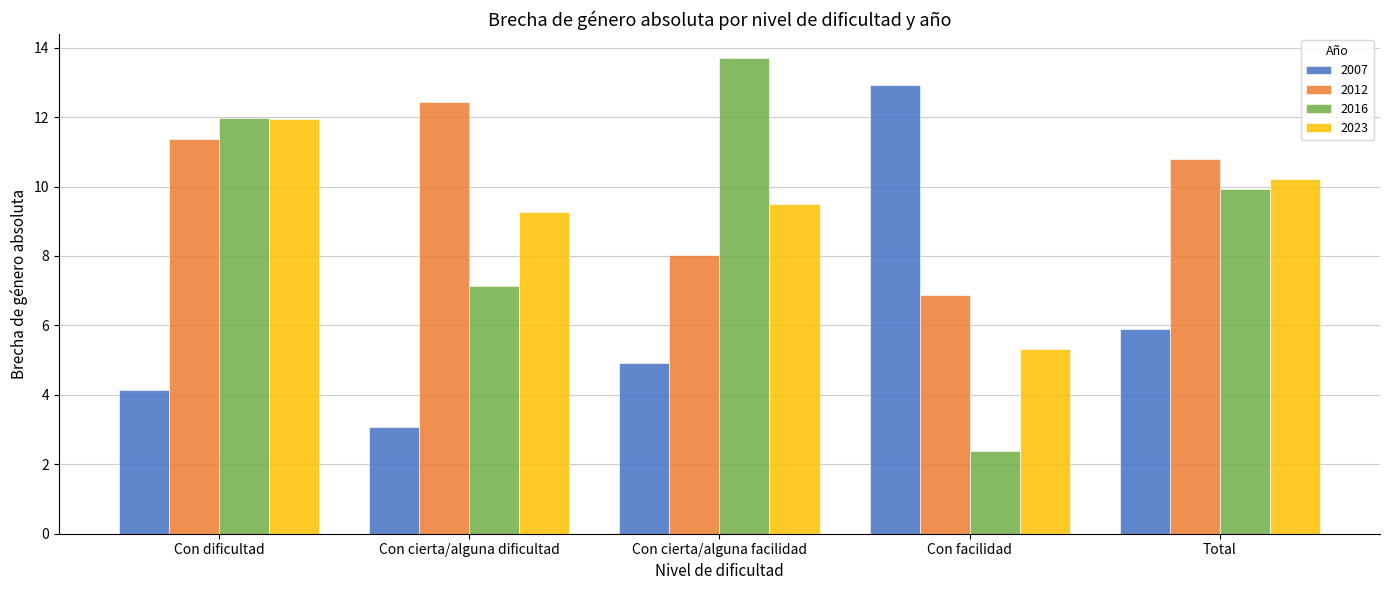

Which category has the highest value in the 2012 series?

Con cierta/alguna dificultad